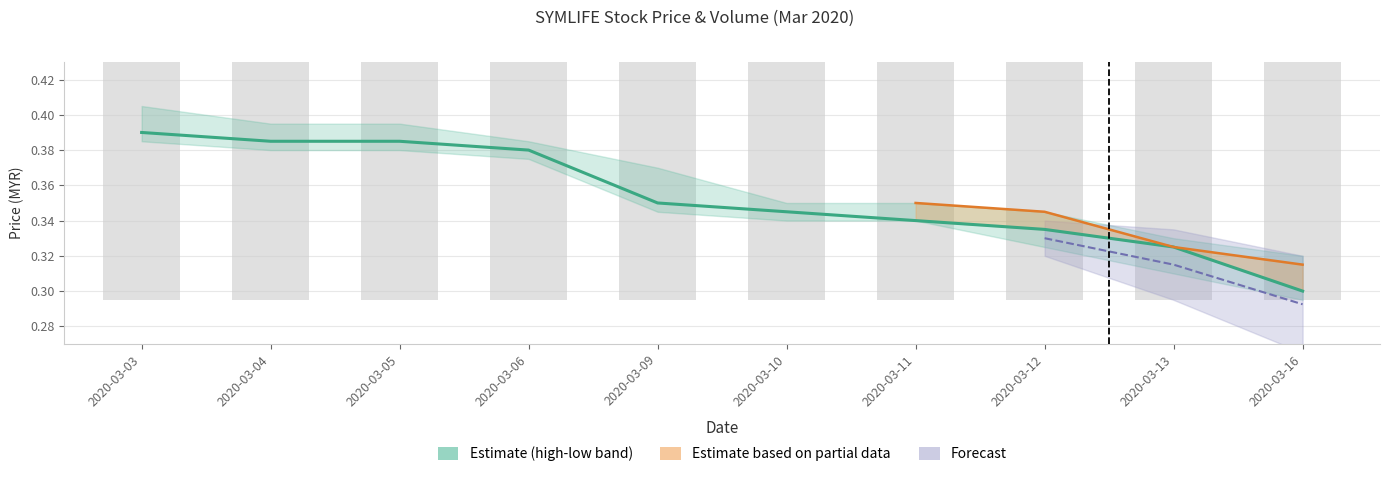

What is the difference between the close values at 2020-03-05 and 2020-03-16?

0.1